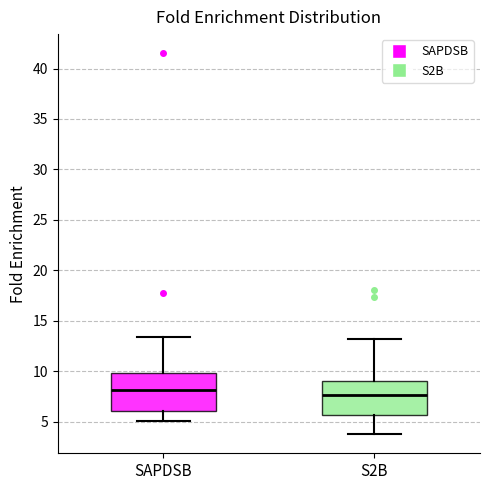

Reading left to right, read every box against the y-axis: the position of its median line, the range the box covers, and the ends of its whiskers. The values are not printed on the chart, so give them approximately, as read against the axis.

SAPDSB: median 8.0, box 6.0 to 10.0, whiskers 5.0 to 13.5
S2B: median 7.5, box 5.5 to 9.0, whiskers 4.0 to 13.0